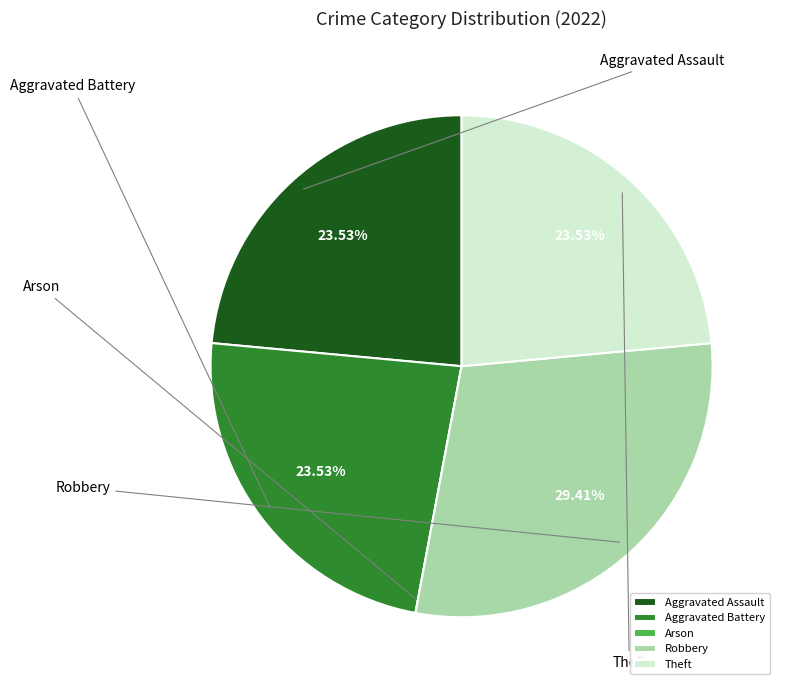

Rank the categories by value from highest to lowest.

Robbery, Aggravated Assault, Aggravated Battery, Theft, Arson